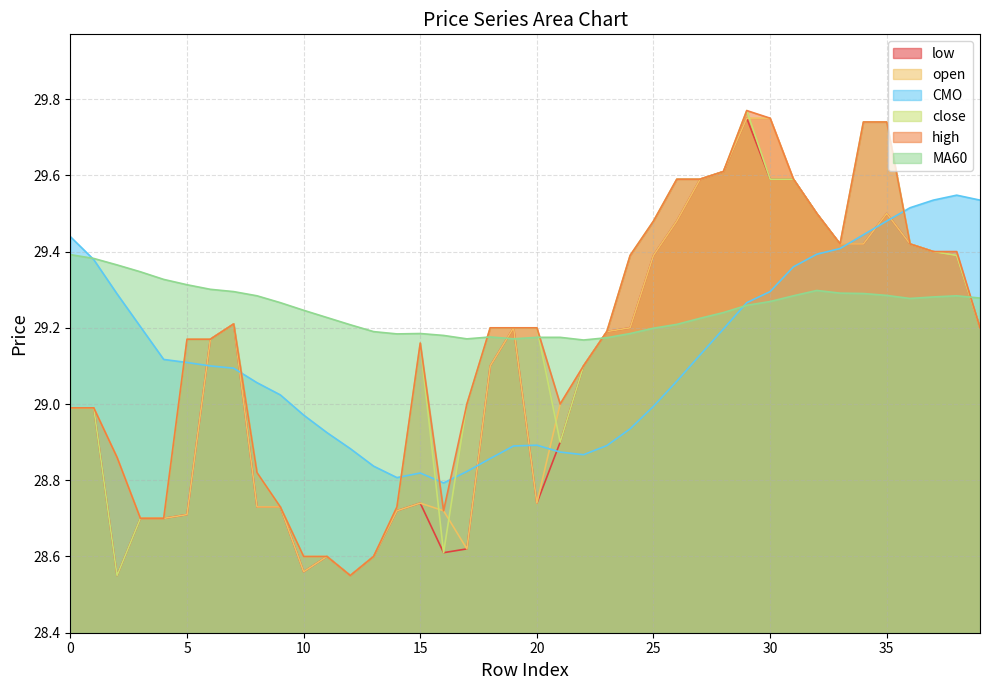

At 24, list the series in order from smallest to largest.

CMO, MA60, open, low, high, close